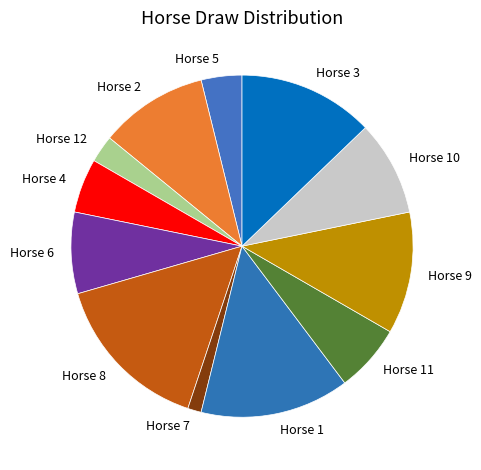

Do Horse 5 and Horse 8 together represent more than half of the pie?

No